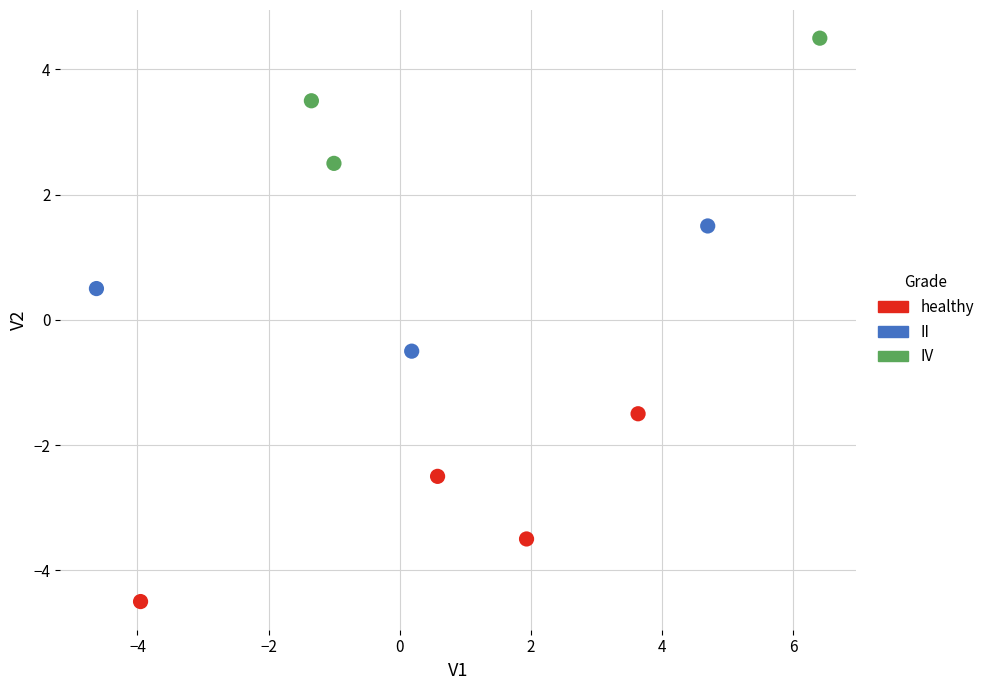

Which series has the widest spread of Y values?

healthy